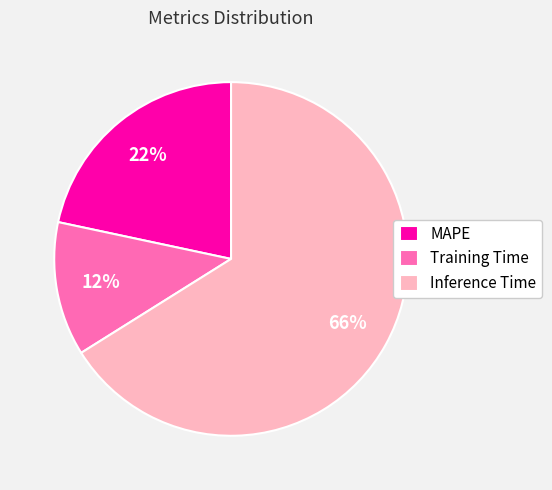

Rank the categories by value from lowest to highest.

Training Time, MAPE, Inference Time